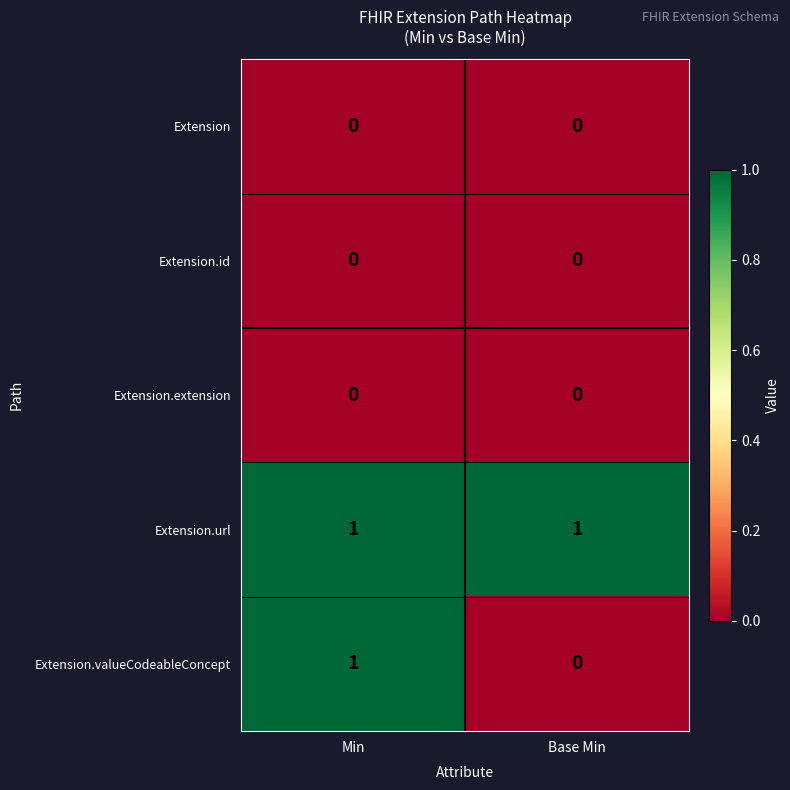

At which category is the sum across all series the highest?

Min